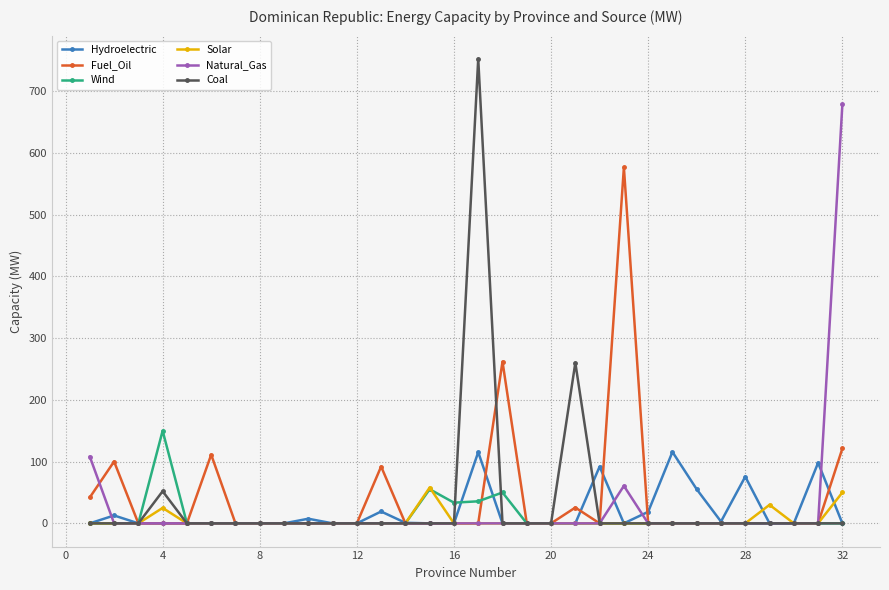

What are all the series names shown in the legend?

Hydroelectric, Fuel_Oil, Wind, Solar, Natural_Gas, Coal